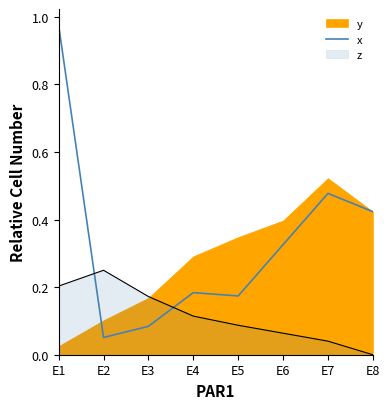

Rank the categories by z value from lowest to highest.

E8, E7, E6, E5, E4, E3, E1, E2